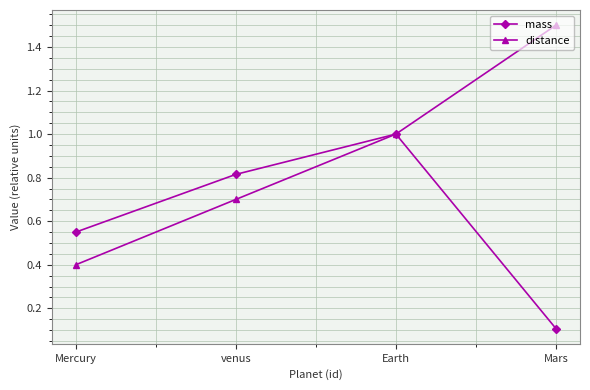

What are all the series names shown in the legend?

mass, distance